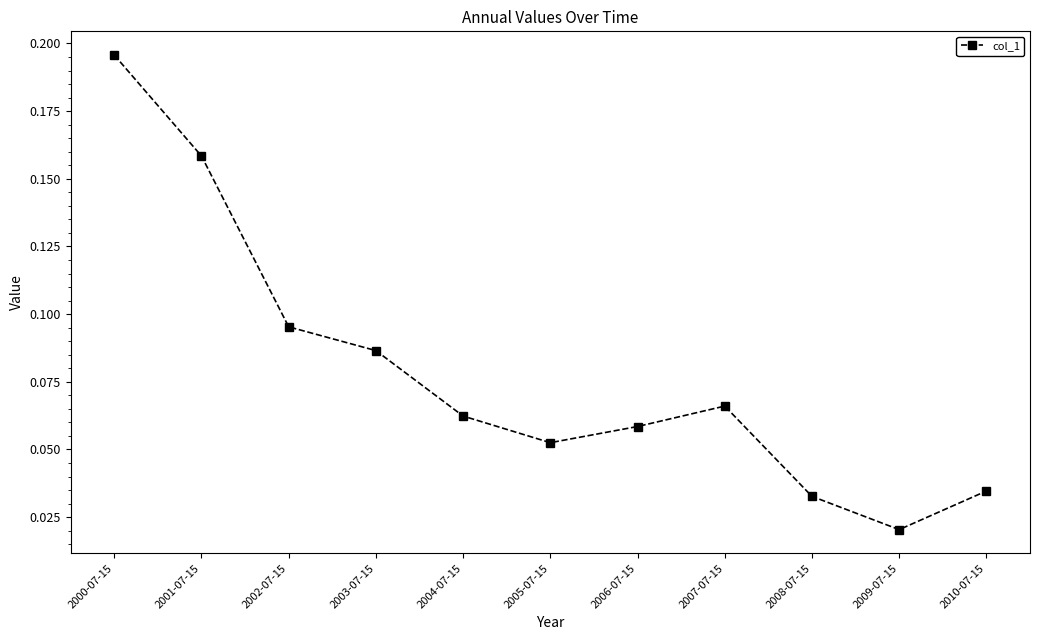

At which category does the data reach its first local peak?

2007-07-15